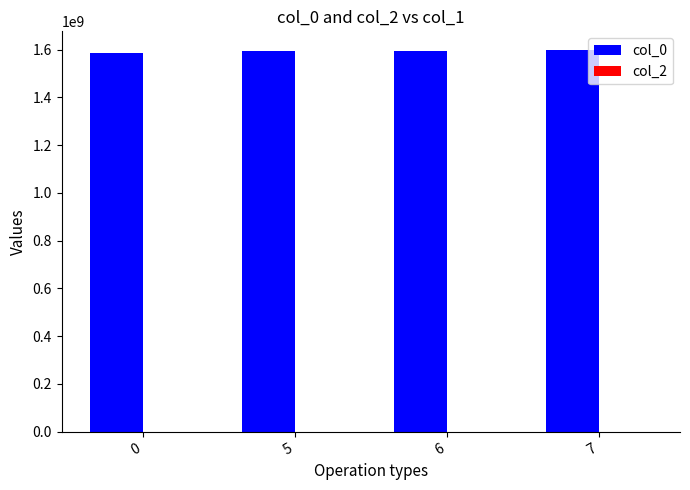

What is the value of the 1st bar from the left?

1583774578.0